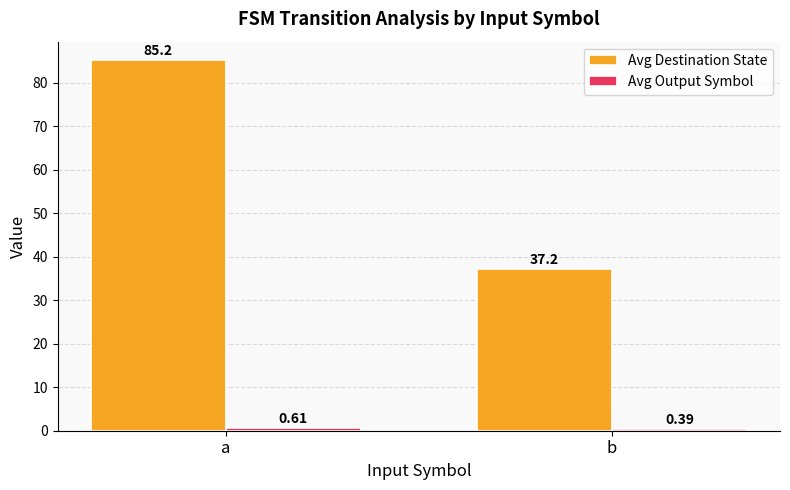

List the labels in order of Avg Destination State value, smallest first.

b, a